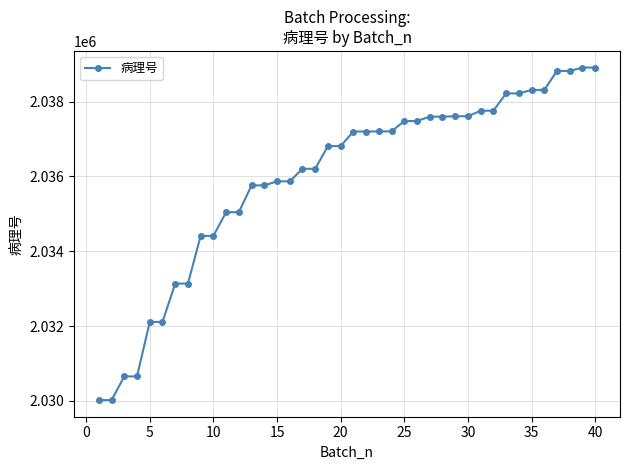

What is the value of the 17th point from the left?

2036202